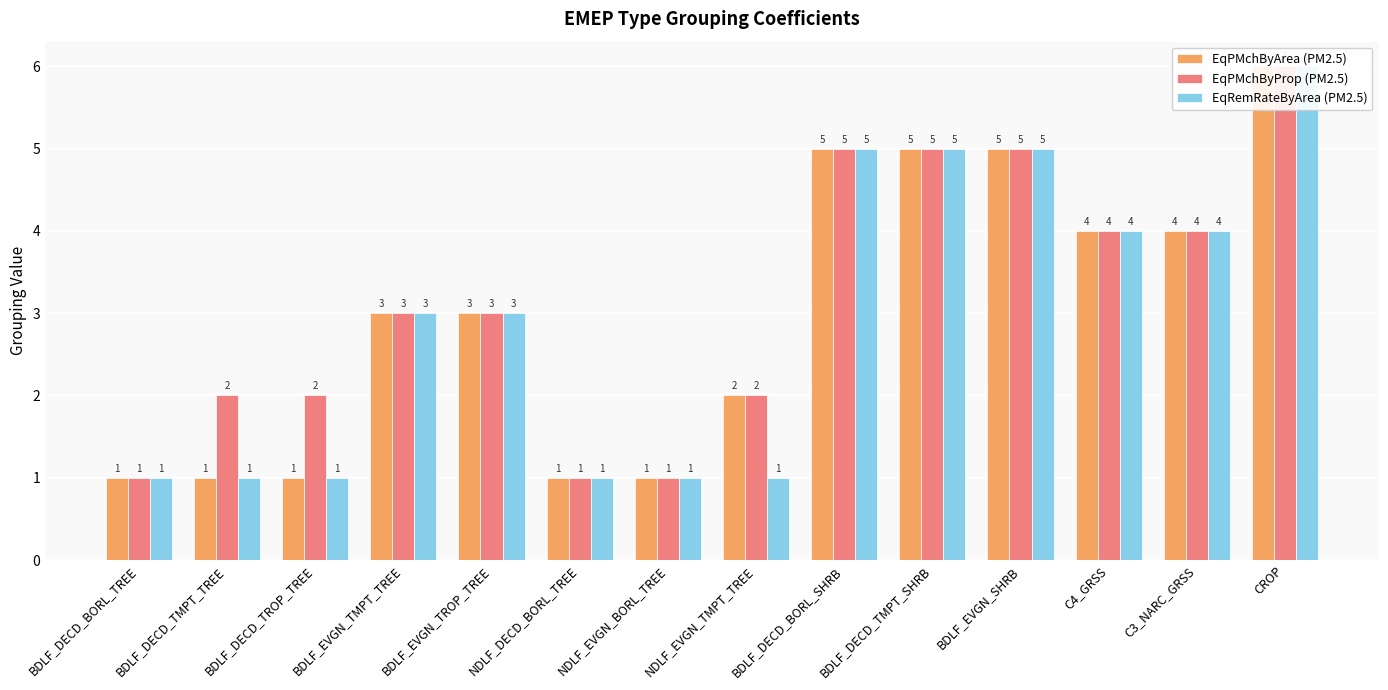

What is the highest value of the EqPMchByProp (PM2.5) series?

6